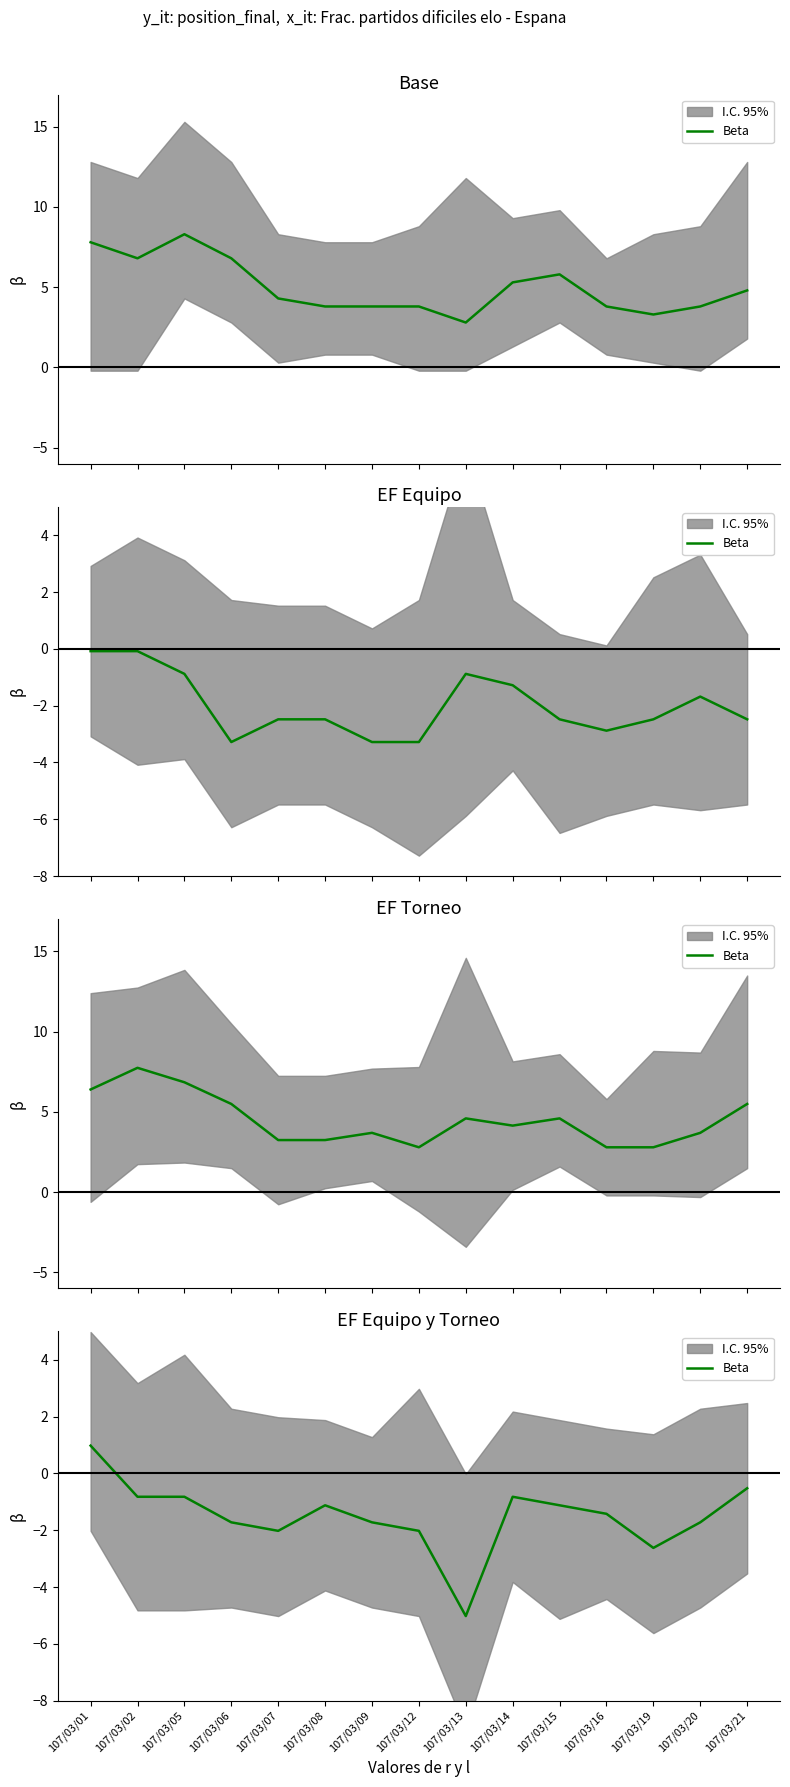

Where is the first local minimum?

107/03/07